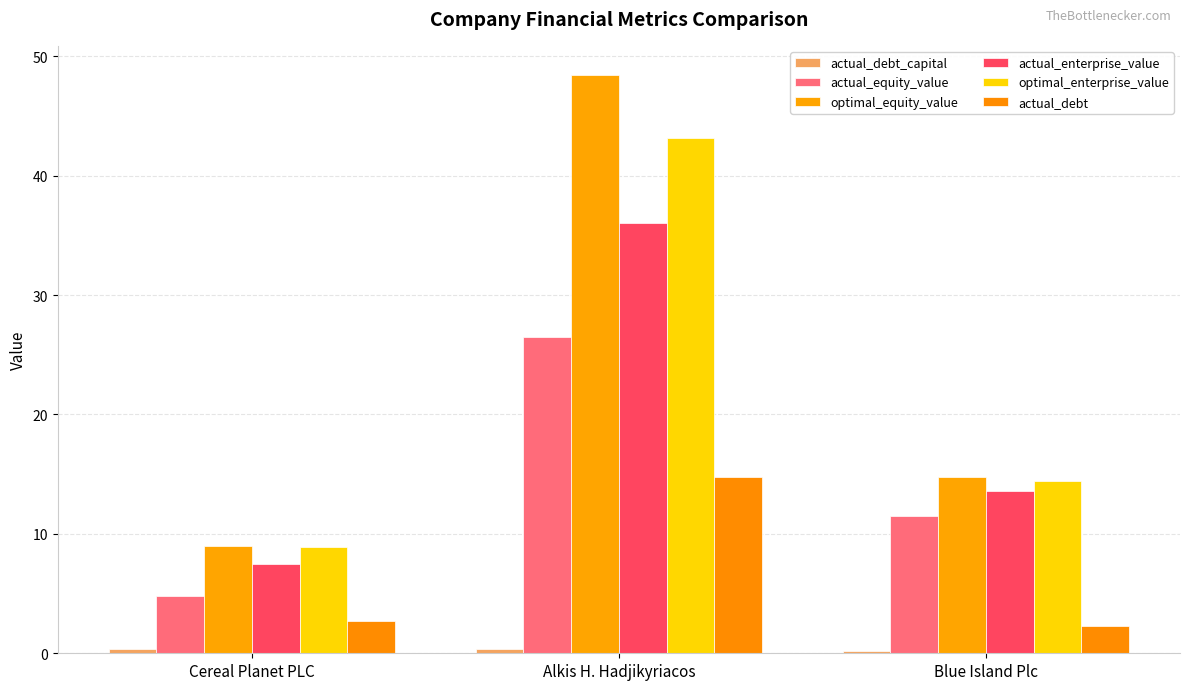

What is the maximum value for actual_debt_capital?

0.4